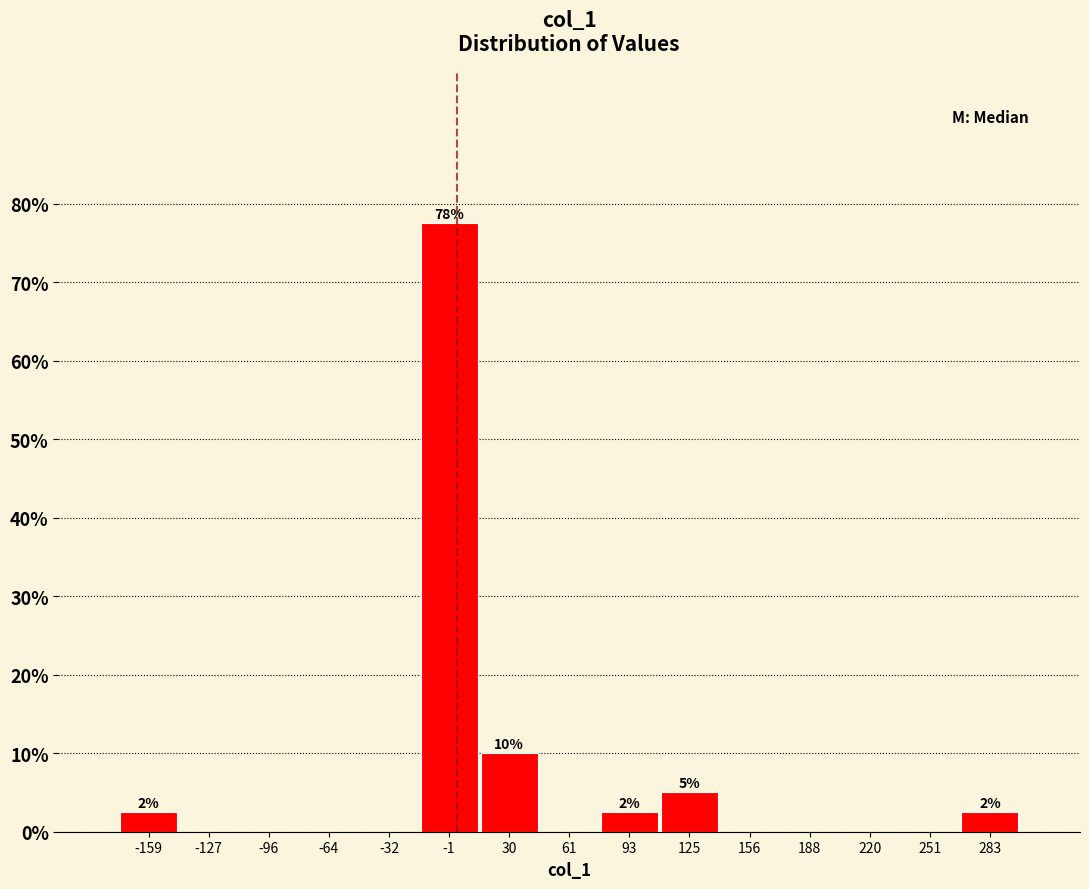

Which range on the x-axis has the tallest bar?

-15 to 15